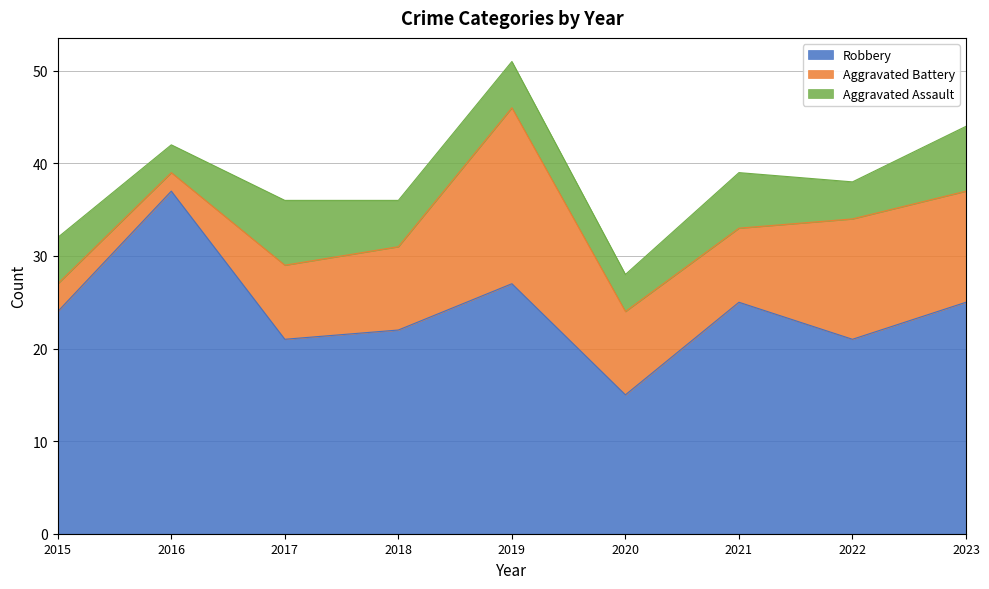

What is the average value of the Aggravated Battery series?

9